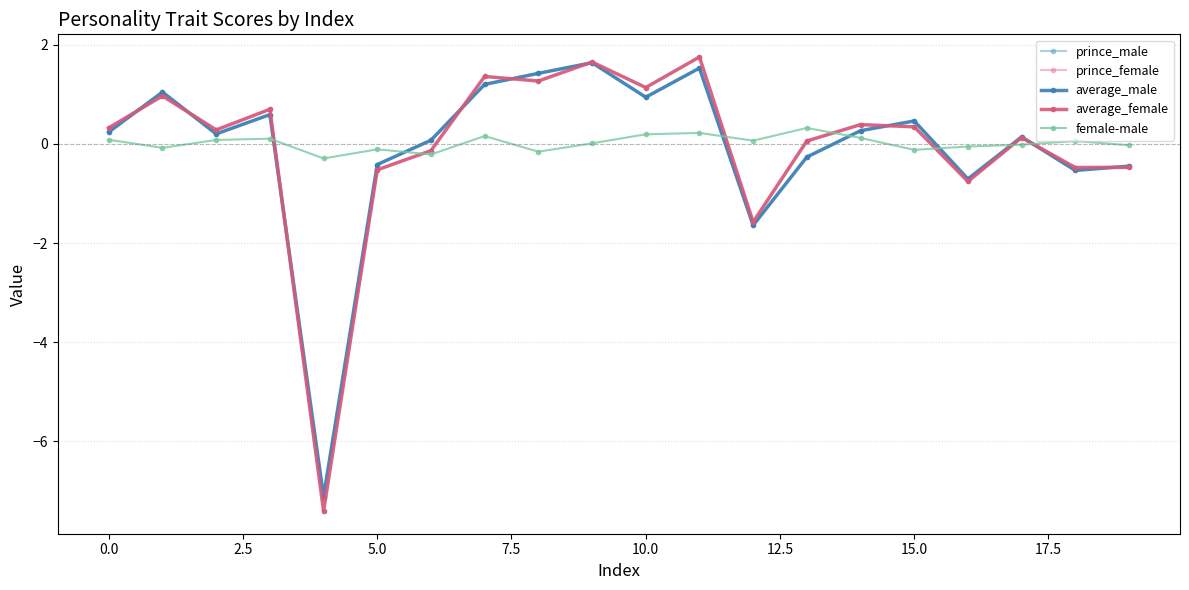

True or false: average_female and female-male cross at least once.

True